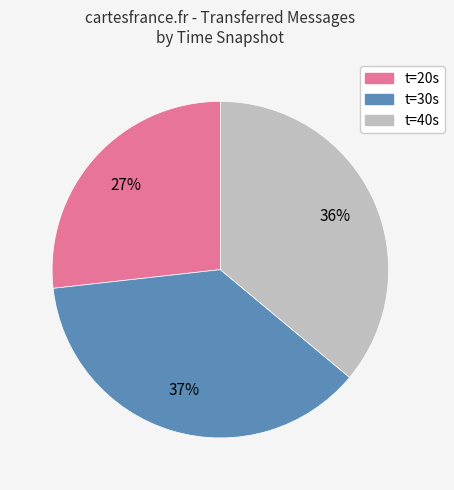

Does any single category account for the majority?

No